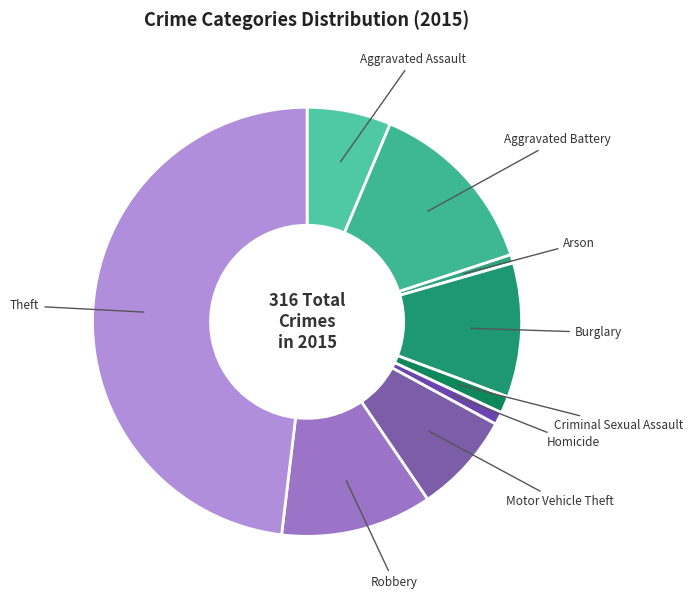

Do Burglary and Aggravated Assault together represent more than half of the pie?

No